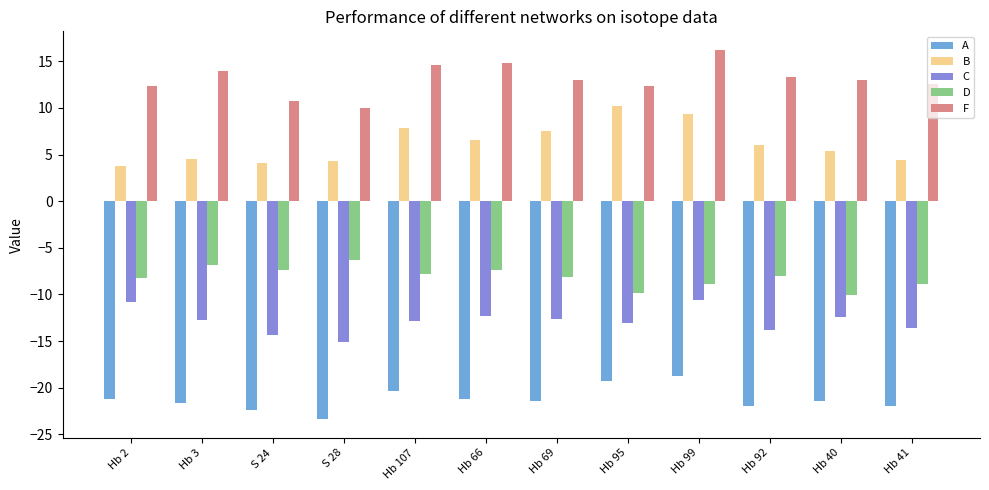

At which category does the chart reach its minimum across all series?

S 28